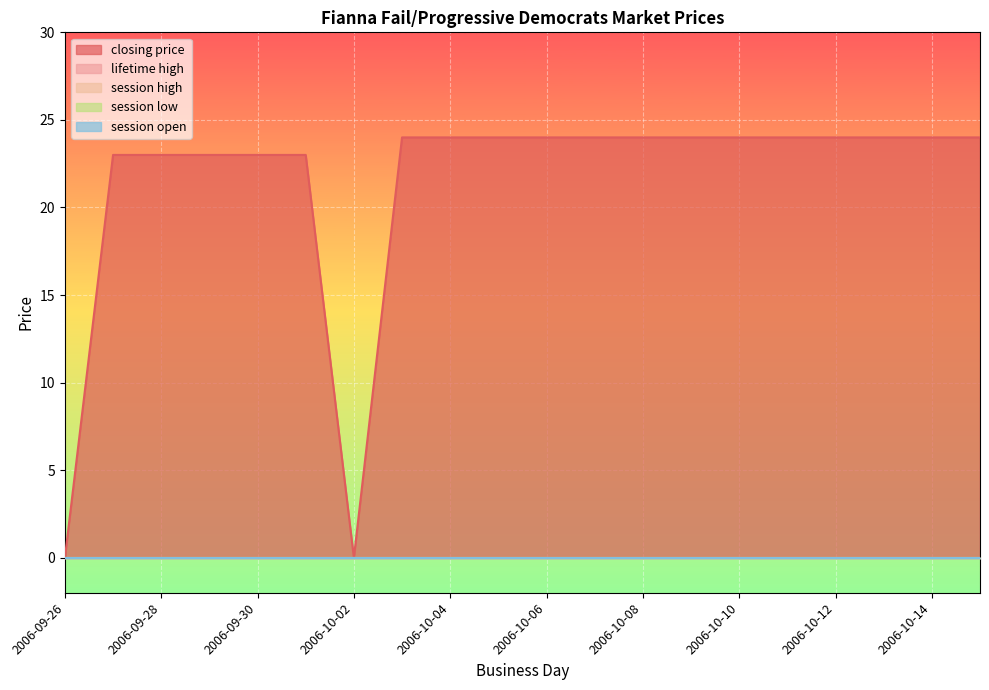

Which series changed the most between 2006-09-28 and 2006-10-08?

closing price